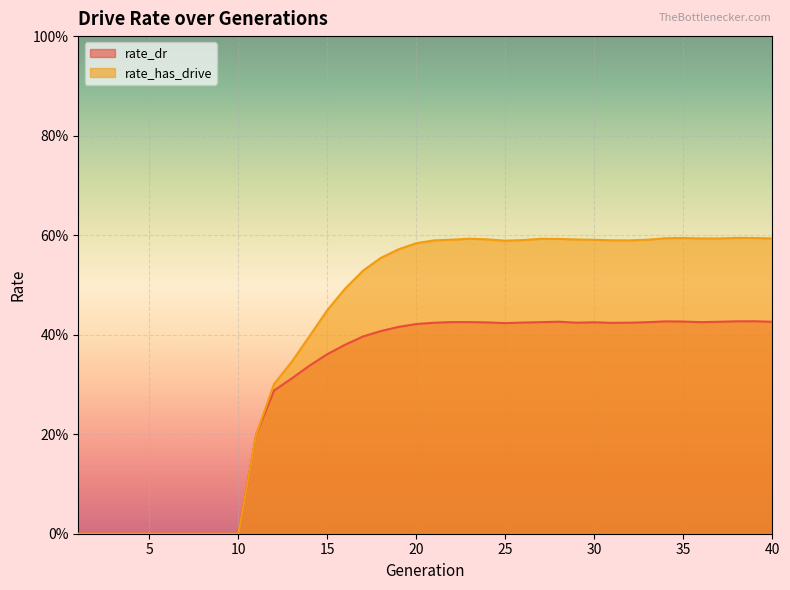

Rank the series at 31 from highest to lowest value.

rate_has_drive, rate_dr